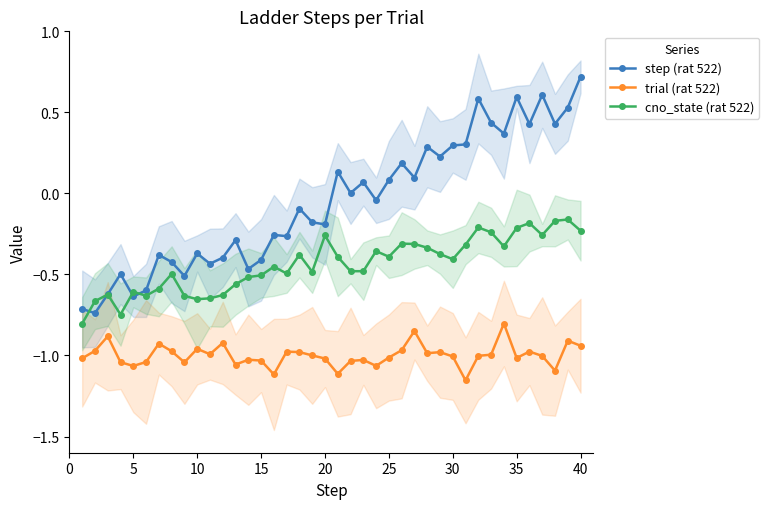

How many interior local valleys does the step (rat 522) series have?

14